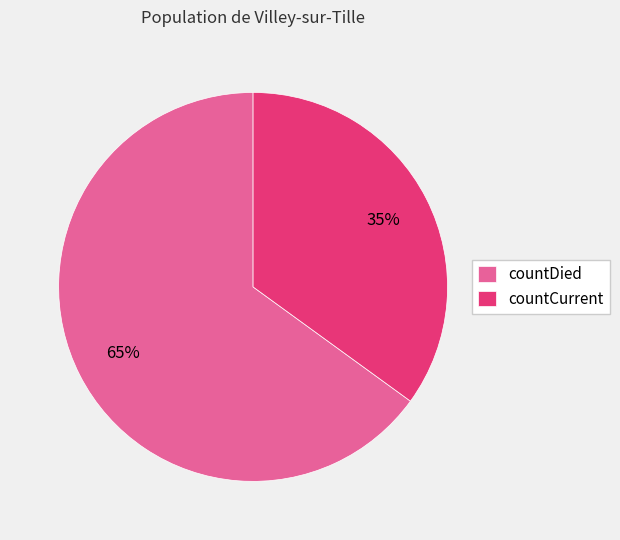

Is it true that countCurrent is 42% of the pie?

False